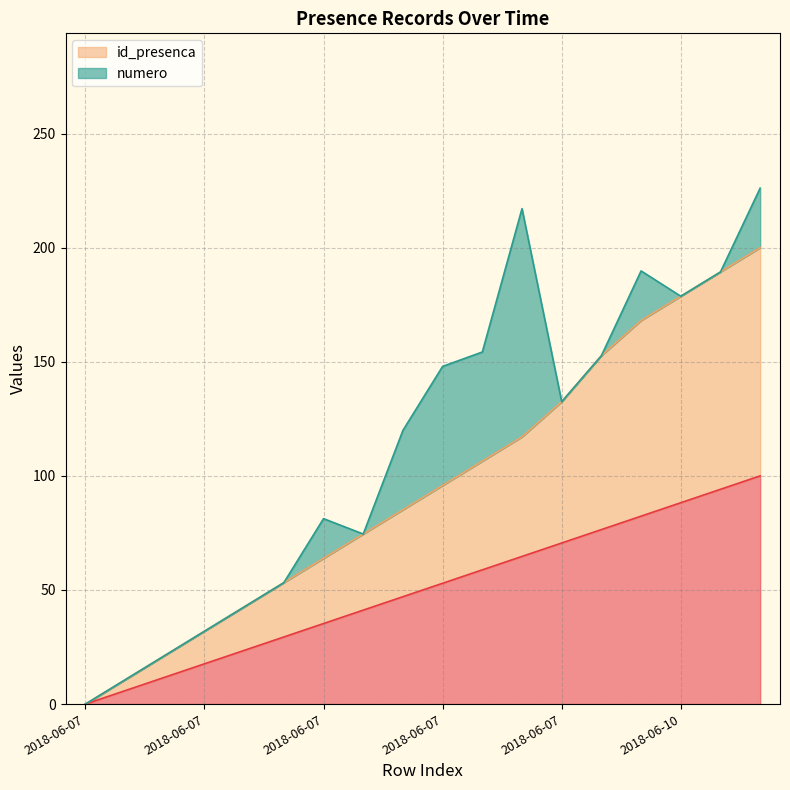

True or false: _NumLinha and id_presenca cross at least once.

False